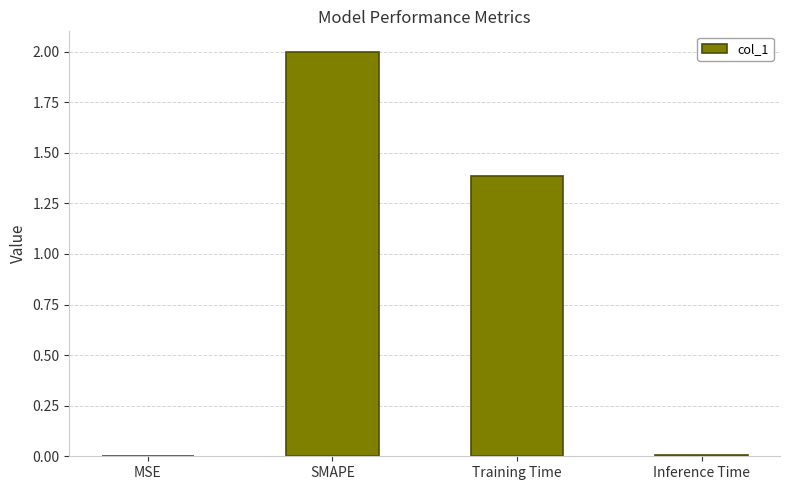

What is the change in value from SMAPE to Training Time?

-0.6